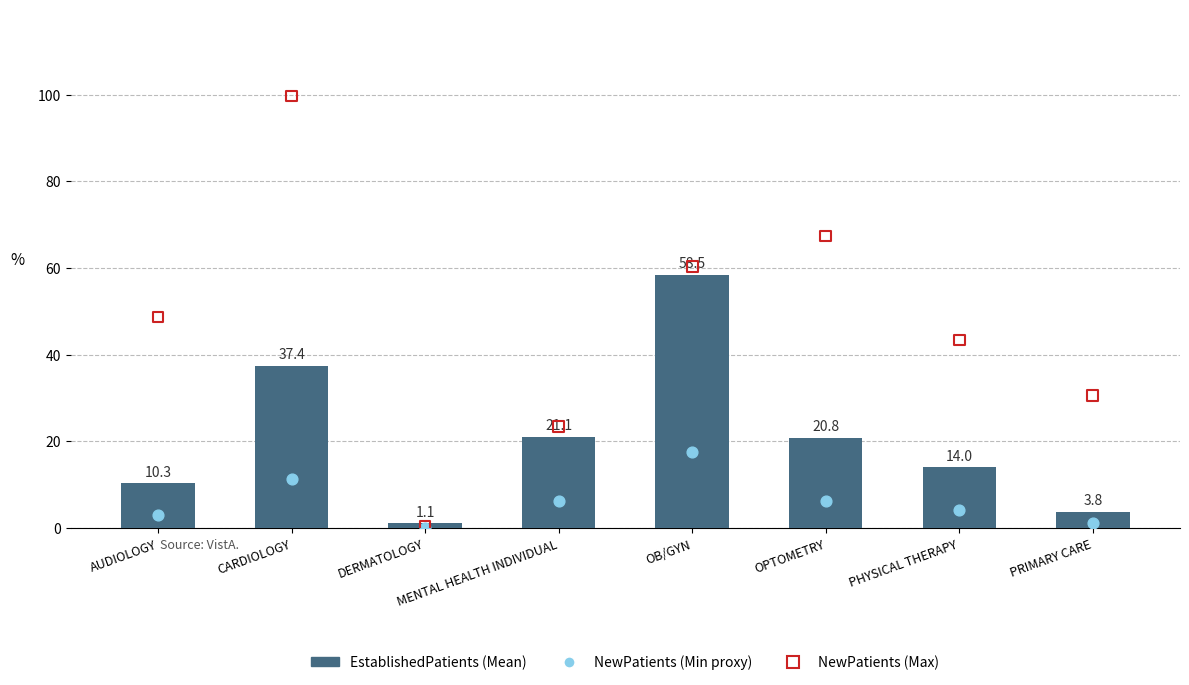

Is the value of EstablishedPatients at PHYSICAL THERAPY greater than the value of NewPatients at PHYSICAL THERAPY?

No